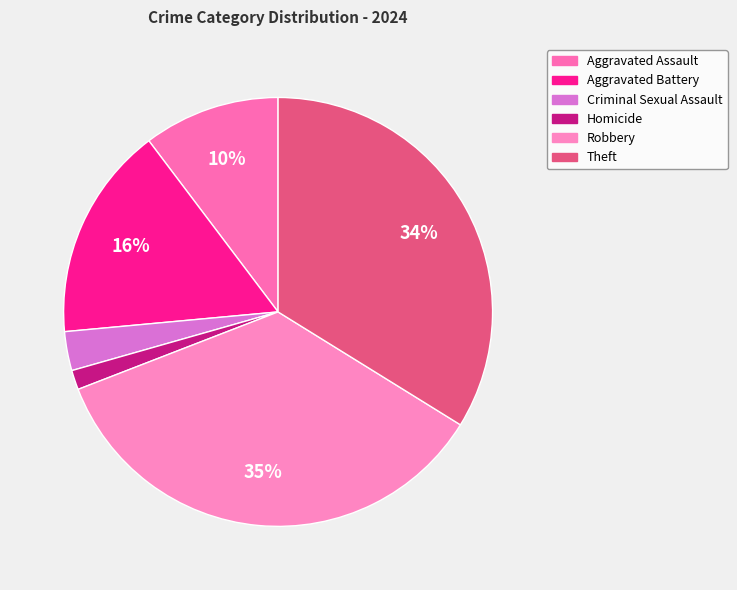

Between Aggravated Battery and Criminal Sexual Assault, which is larger?

Aggravated Battery